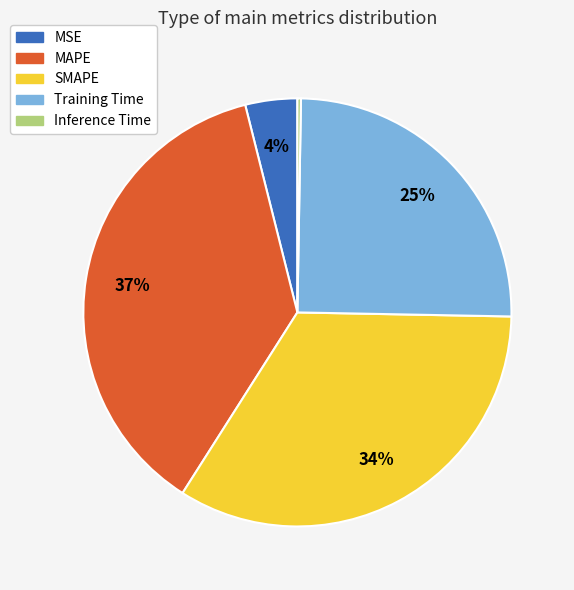

Does any single category account for the majority?

No